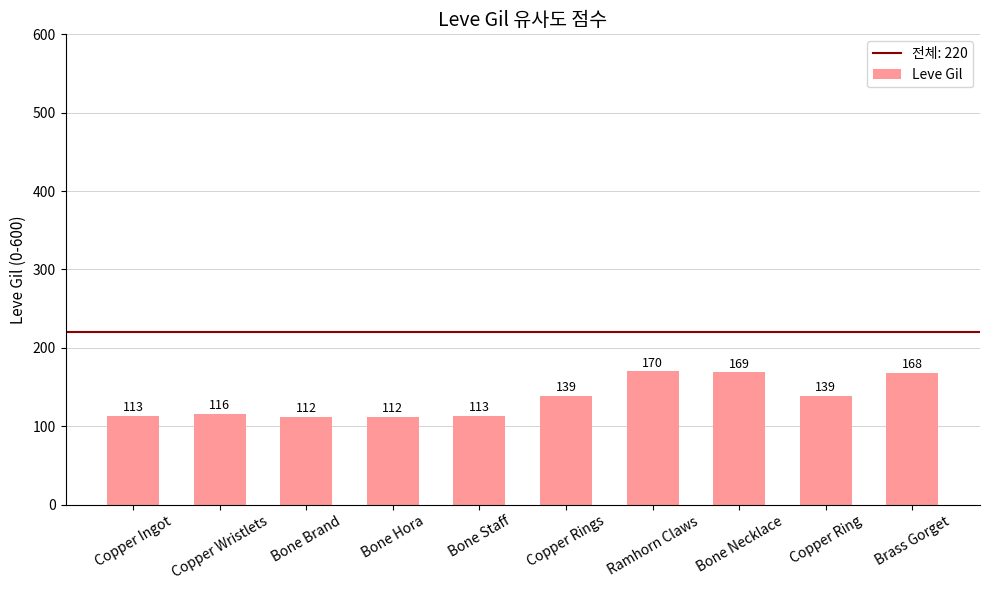

True or false: the data shows 182 at Bone Staff.

False